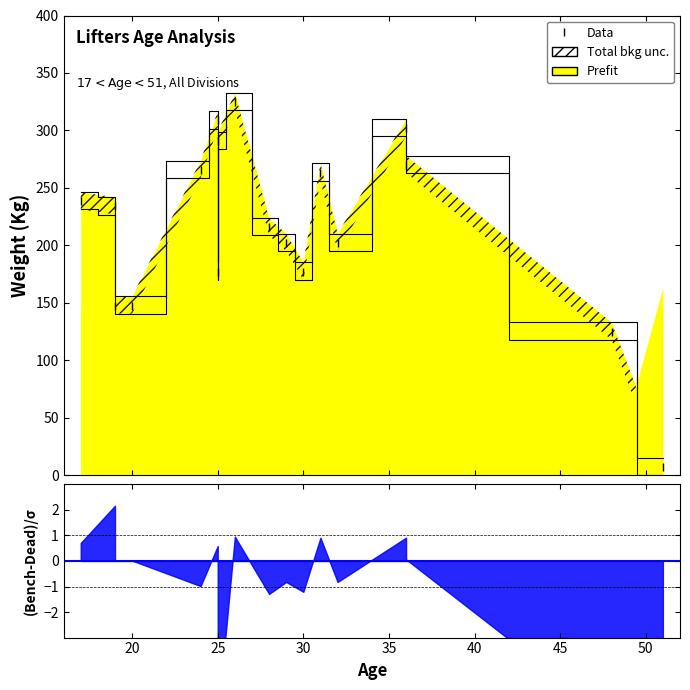

What is the minimum value shown in the chart?

7.0